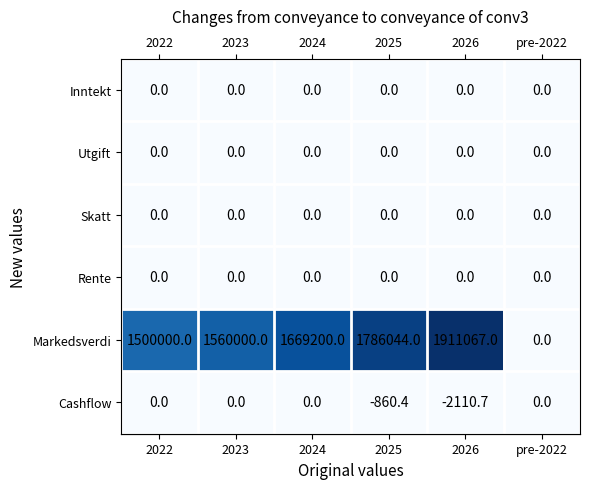

Is it true that Cashflow equals 0.0 at 2023?

True